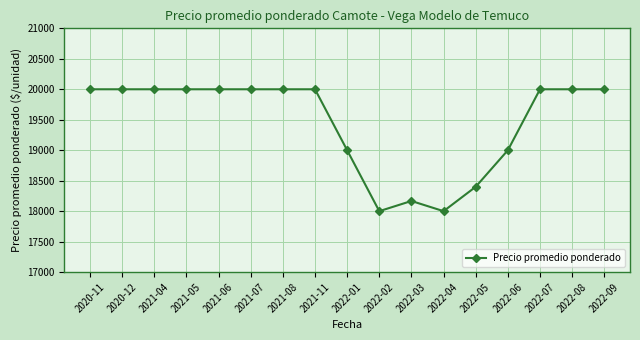

What is the difference between the values at 2022-02 and 2021-06?

2000